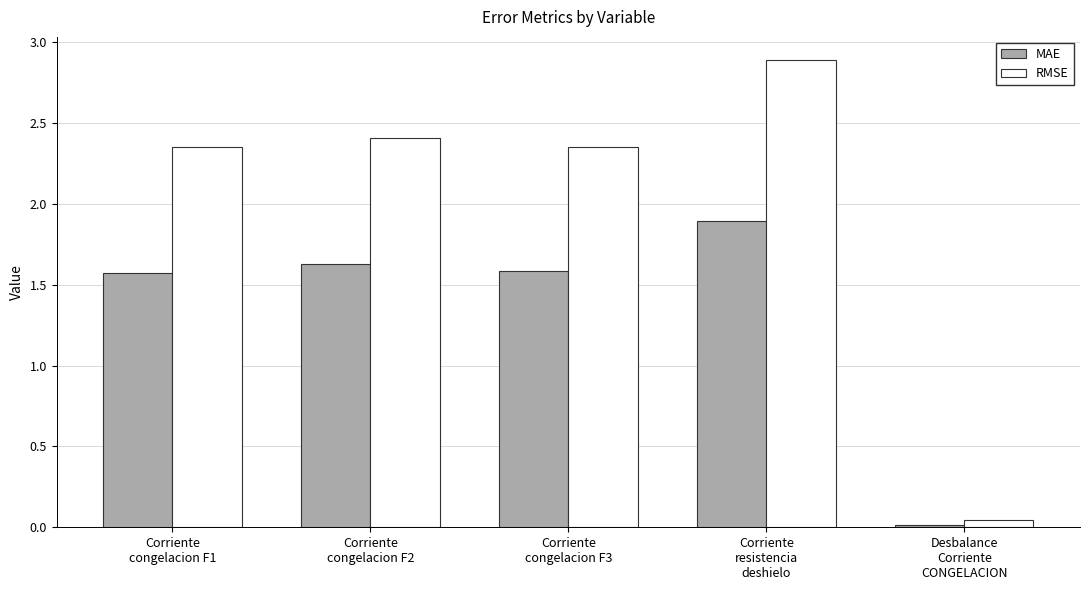

Which series has the largest range (max minus min)?

RMSE